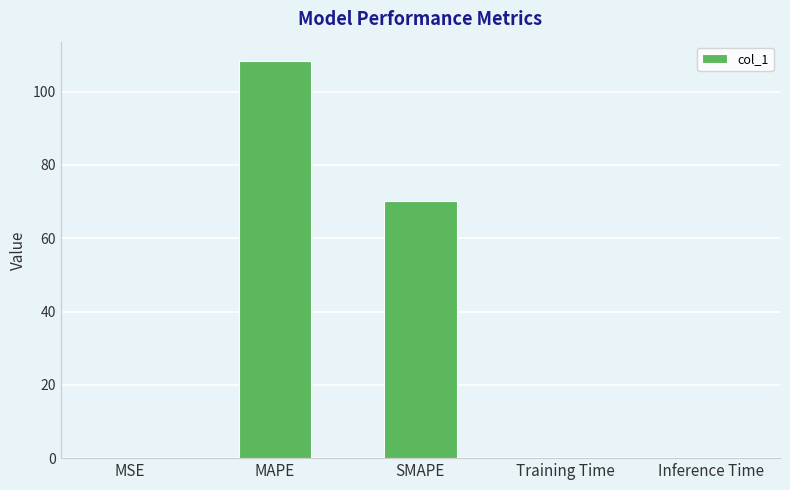

What is the sum of all values?

178.5